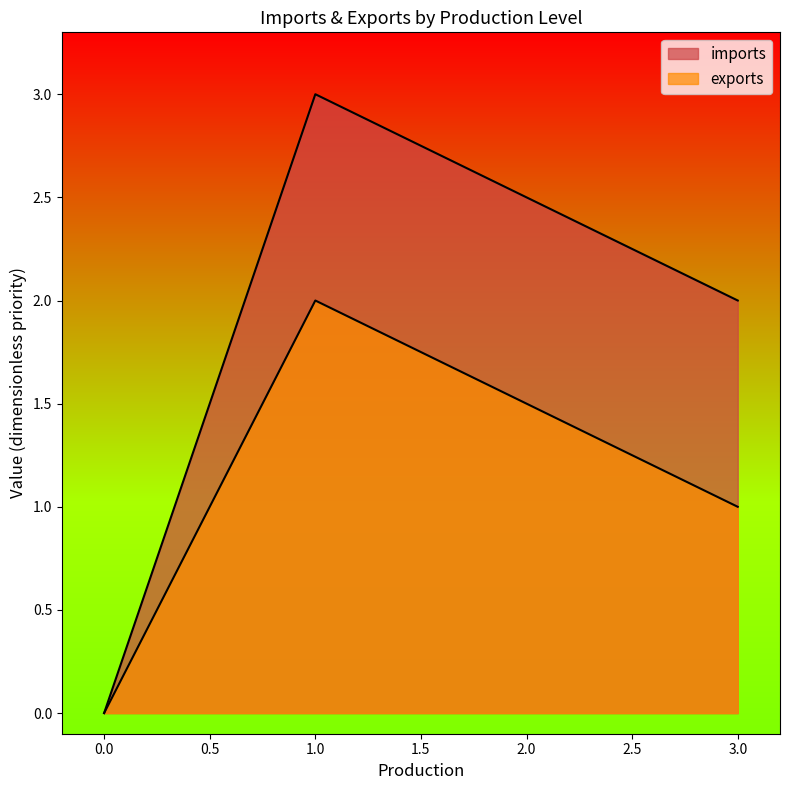

Does the chart have visible grid lines?

No